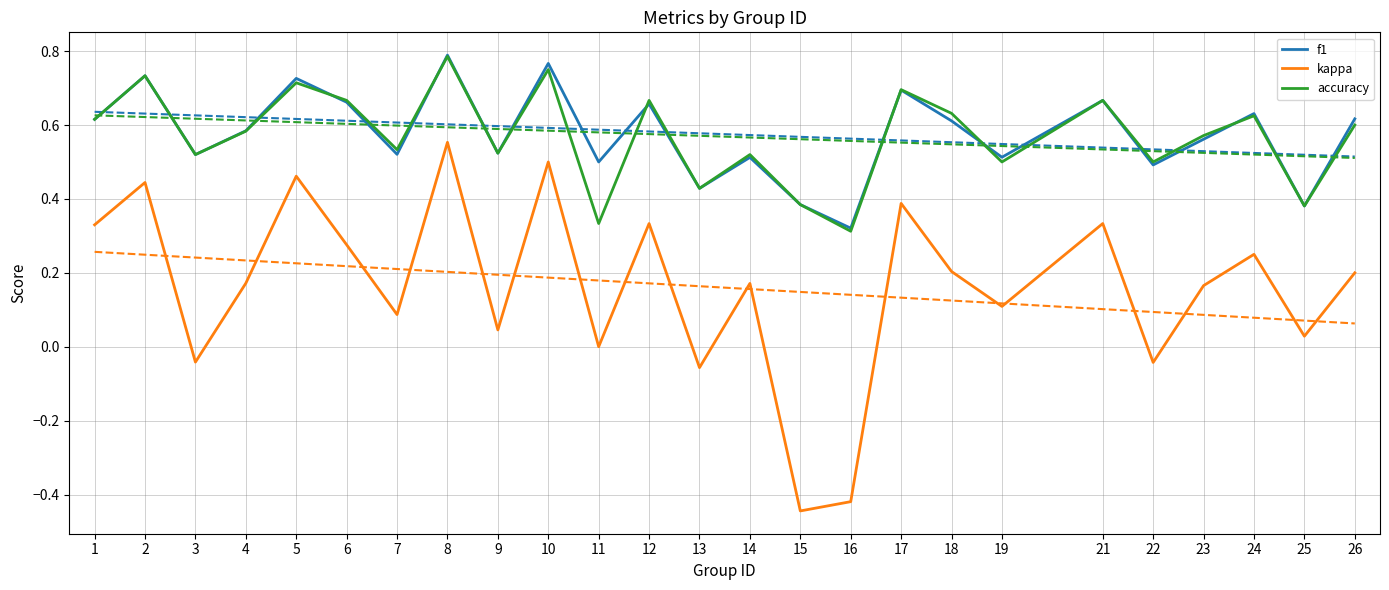

Reading left to right, what are all the values shown in this chart?

f1: 1=0.6	2=0.7	3=0.5	4=0.6	5=0.7	6=0.7	7=0.5	8=0.8	9=0.5	10=0.8	11=0.5	12=0.7	13=0.4	14=0.5	15=0.4	16=0.3	17=0.7	18=0.6	19=0.5	21=0.7	22=0.5	23=0.6	24=0.6	25=0.4	26=0.6
kappa: 1=0.3	2=0.4	3=-0.0	4=0.2	5=0.5	6=0.3	7=0.1	8=0.6	9=0.0	10=0.5	11=0.0	12=0.3	13=-0.1	14=0.2	15=-0.4	16=-0.4	17=0.4	18=0.2	19=0.1	21=0.3	22=-0.0	23=0.2	24=0.2	25=0.0	26=0.2
accuracy: 1=0.6	2=0.7	3=0.5	4=0.6	5=0.7	6=0.7	7=0.5	8=0.8	9=0.5	10=0.8	11=0.3	12=0.7	13=0.4	14=0.5	15=0.4	16=0.3	17=0.7	18=0.6	19=0.5	21=0.7	22=0.5	23=0.6	24=0.6	25=0.4	26=0.6